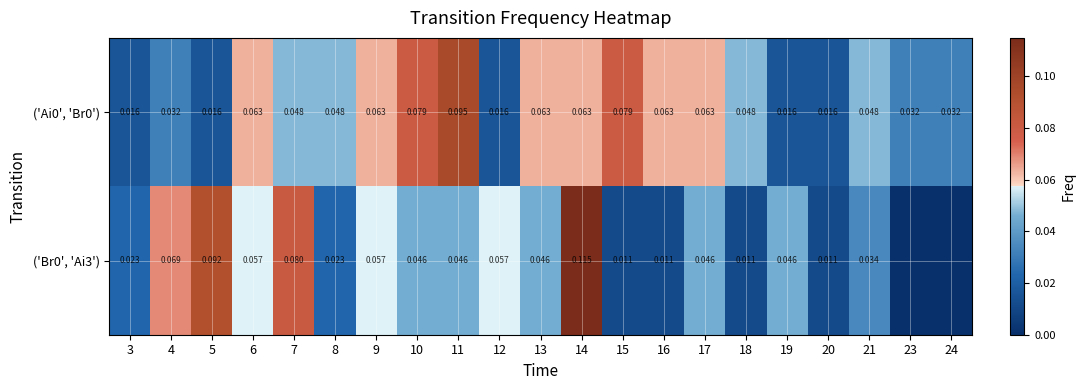

Is the value of ('Br0', 'Ai3') at 18 greater than the value of ('Ai0', 'Br0') at 19?

No